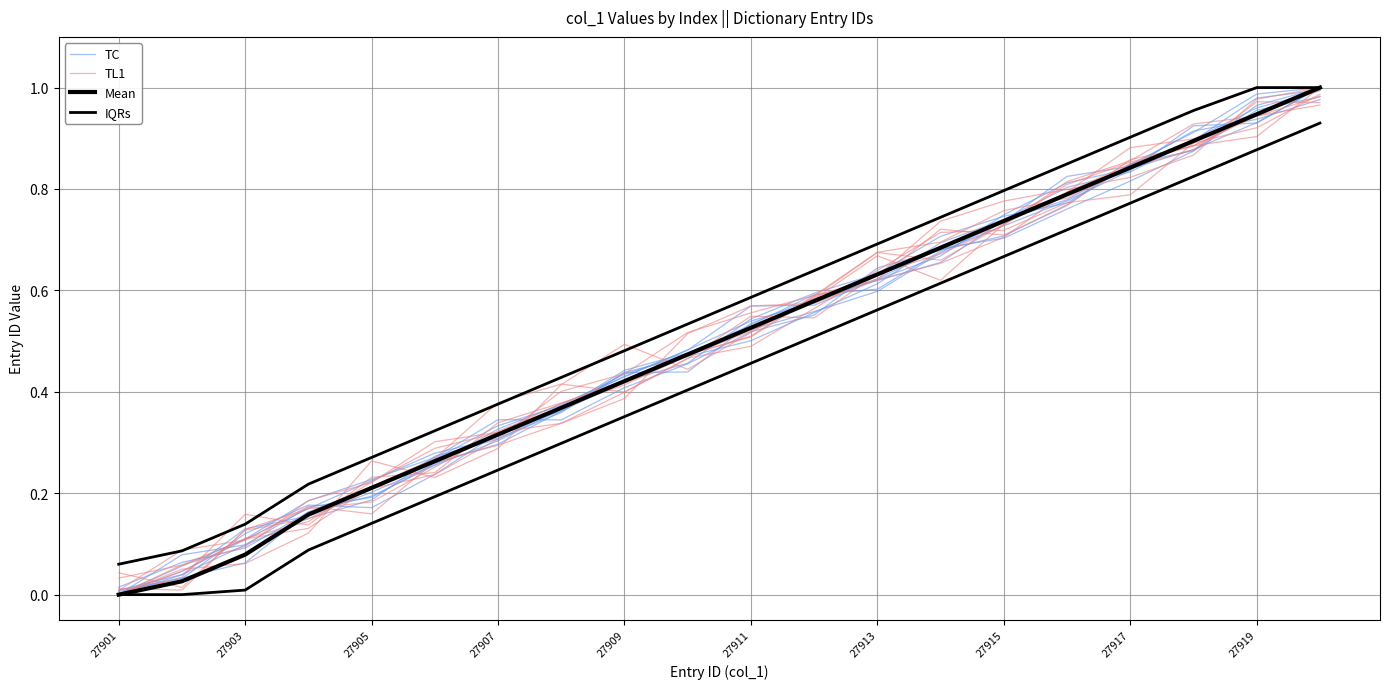

What are all the series names shown in the legend?

TC, TL1, Mean, IQRs